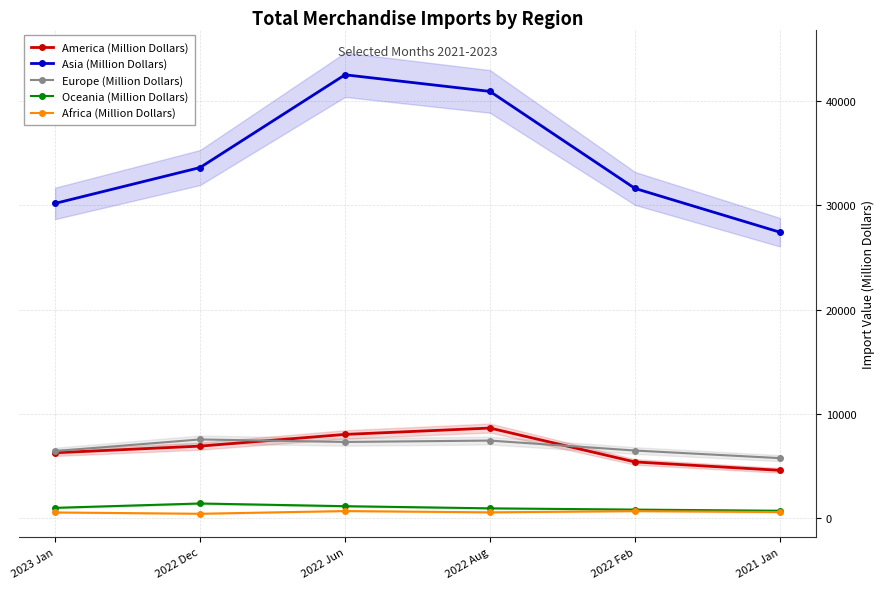

The Europe (Million Dollars) series shows 6479.0 at 2022 Feb. True or false?

True